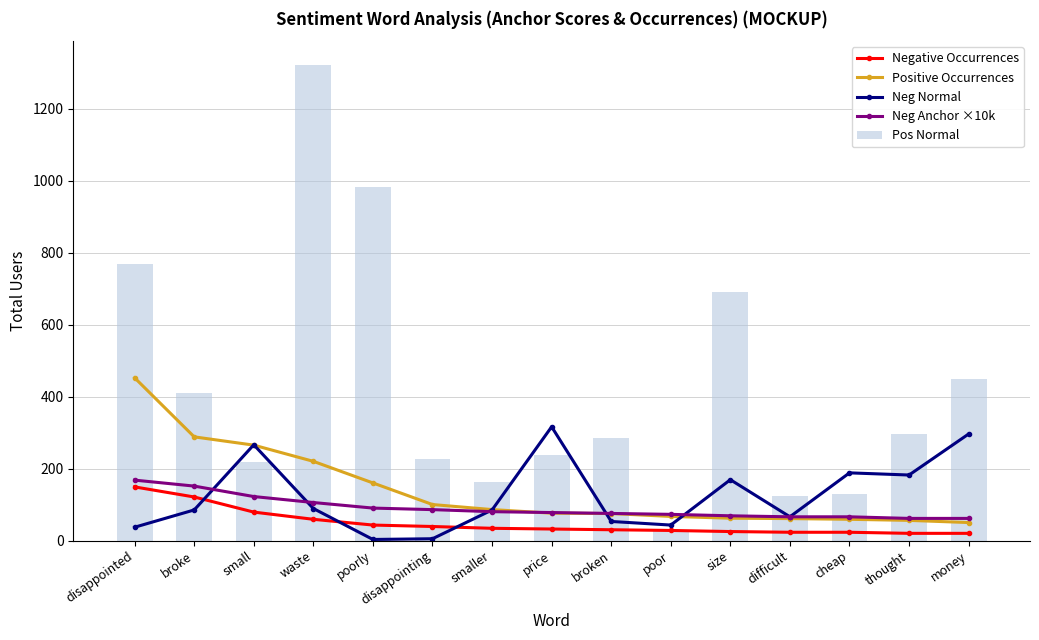

At which label does Pos Normal first exceed 284?

disappointed